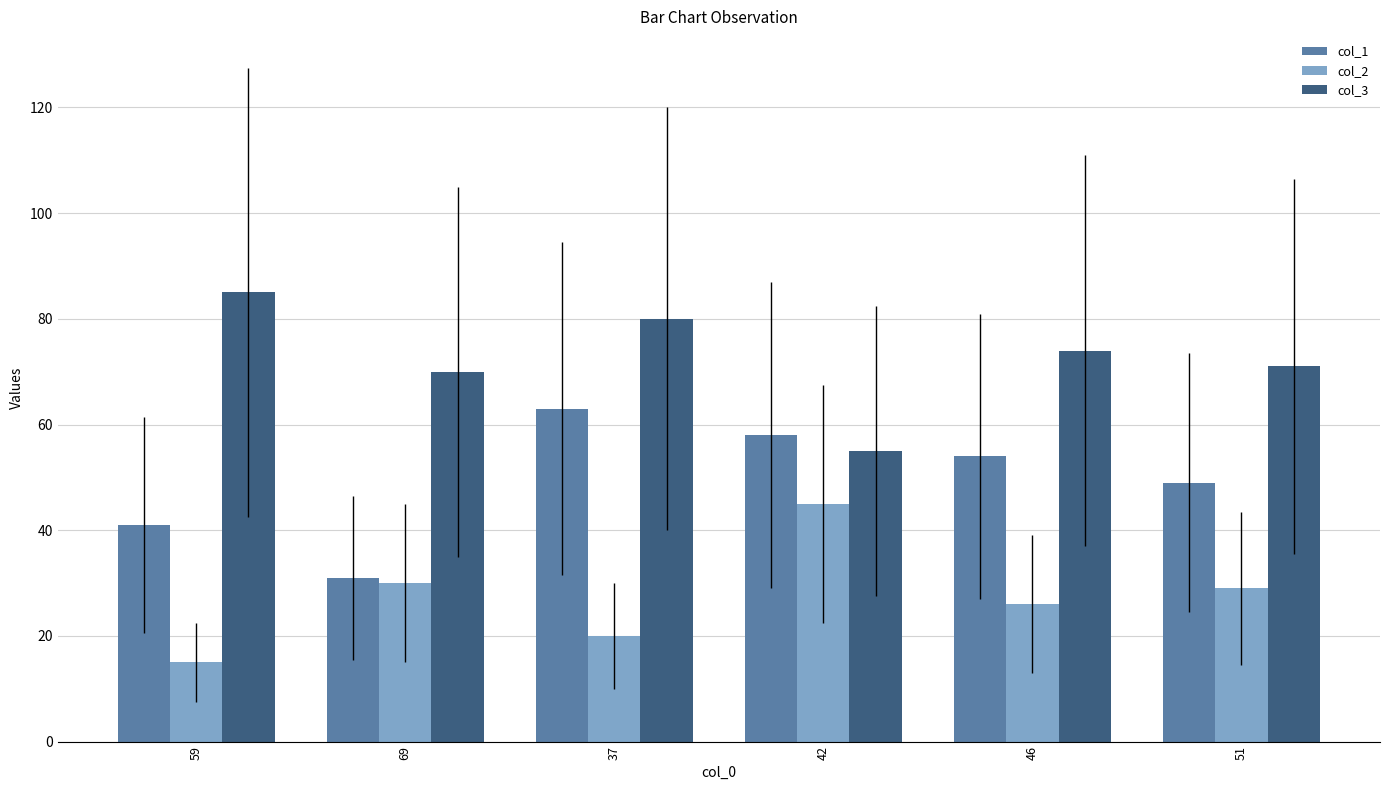

Read the col_3 value at 37, to the nearest 10.

80